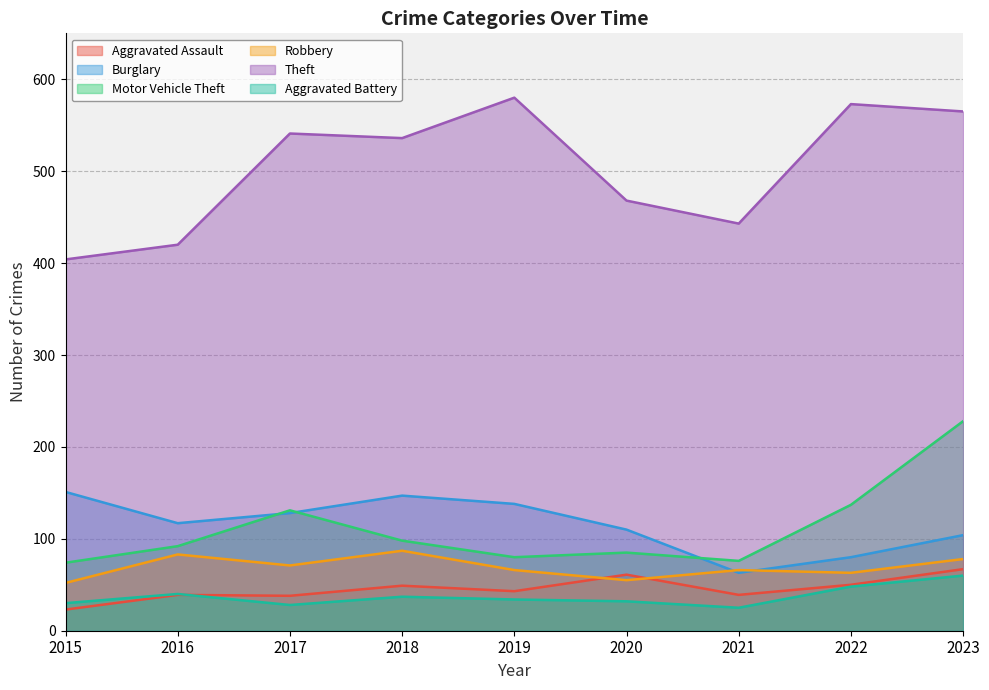

What is the greatest value displayed?

580